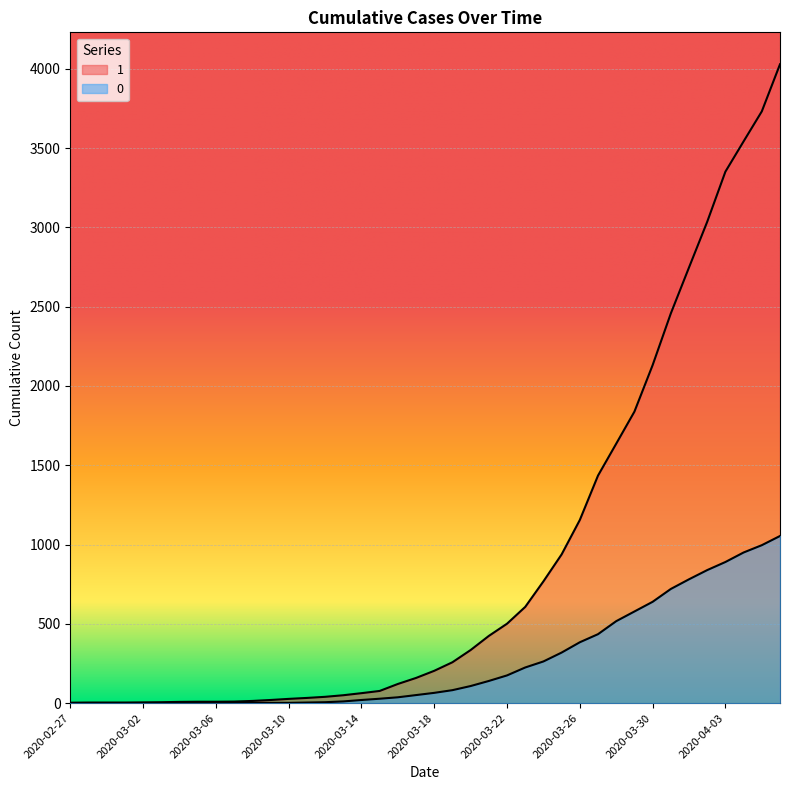

What is the difference between the second highest and second lowest values in the 0 series?

996